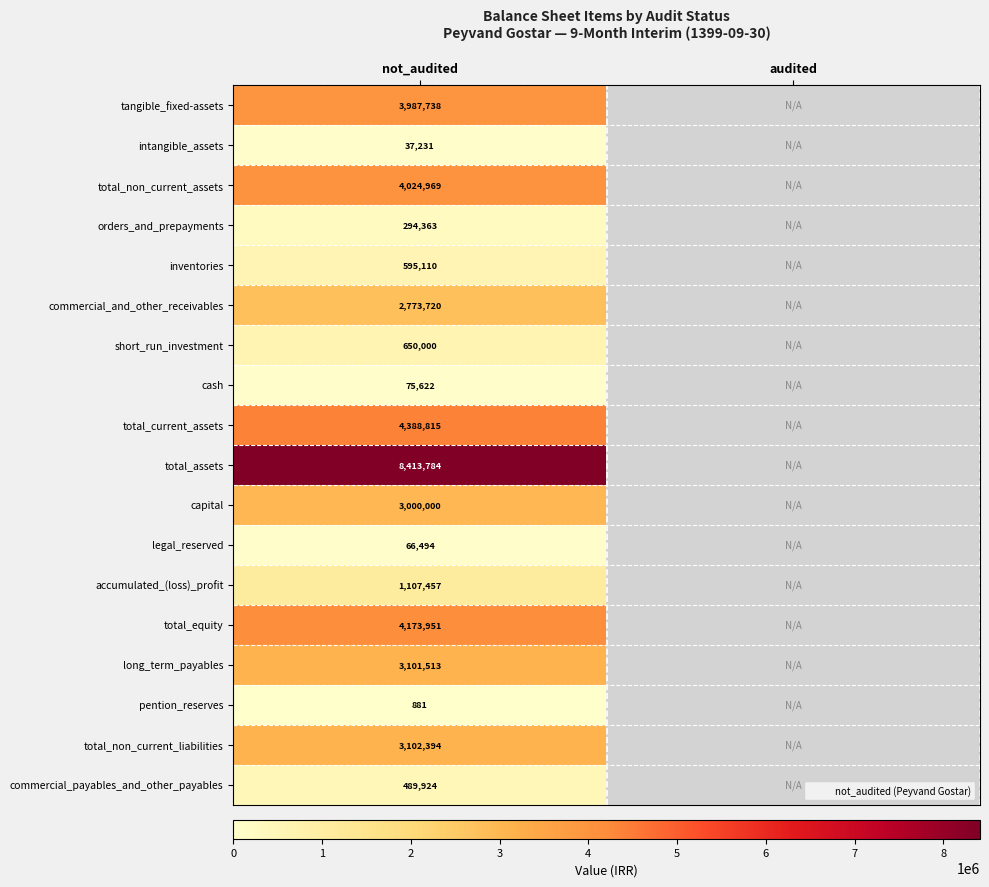

The value of commercial_payables_and_other_payables at not_audited is 489924.0. True or false?

True